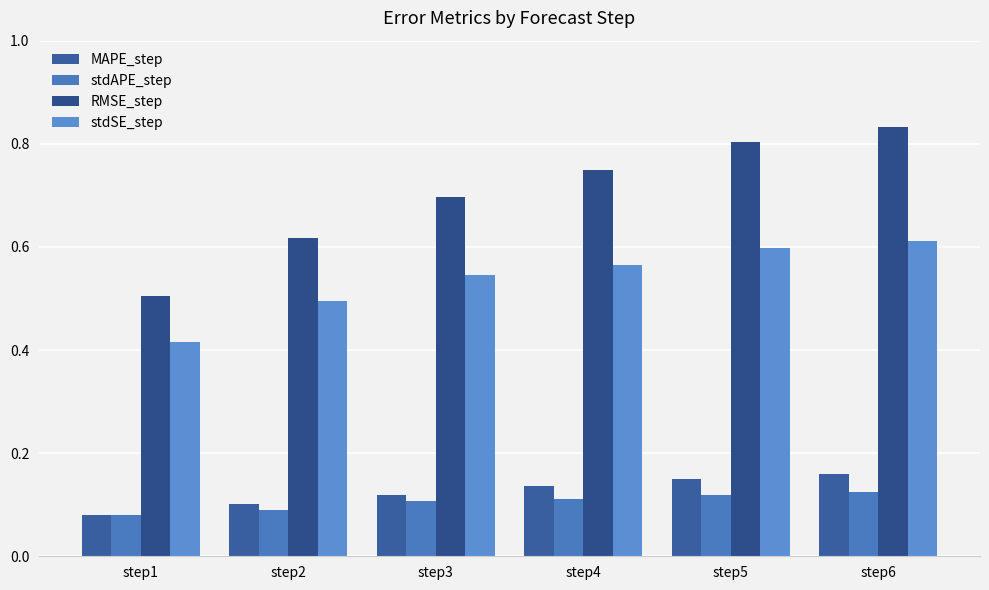

What are all the series names shown in the legend?

MAPE_step, stdAPE_step, RMSE_step, stdSE_step